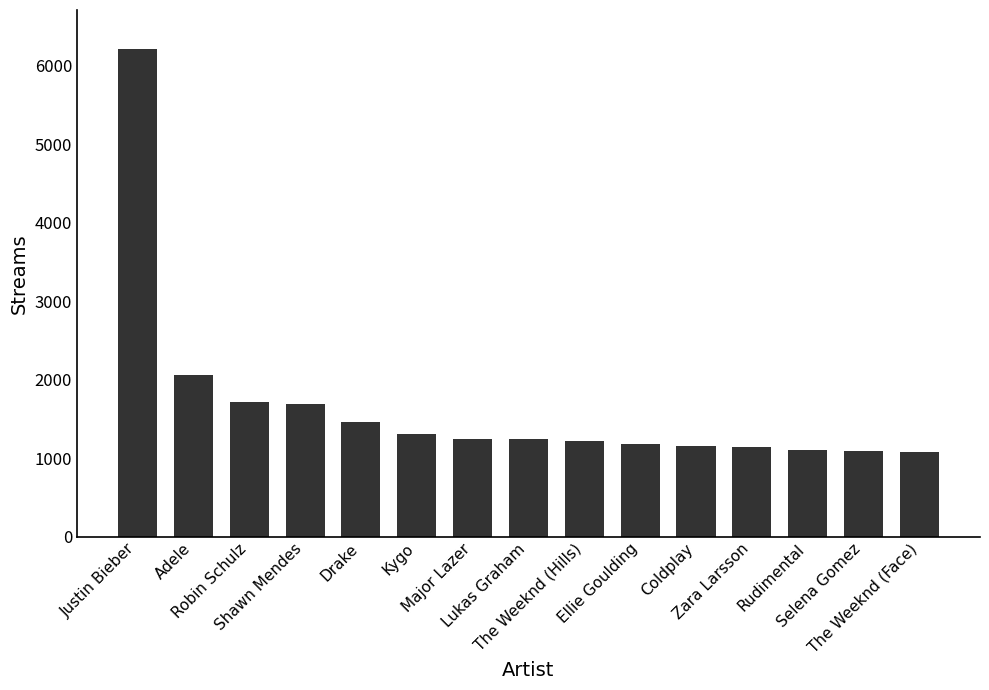

What is the sum of the values at Lukas Graham and Robin Schulz?

2948